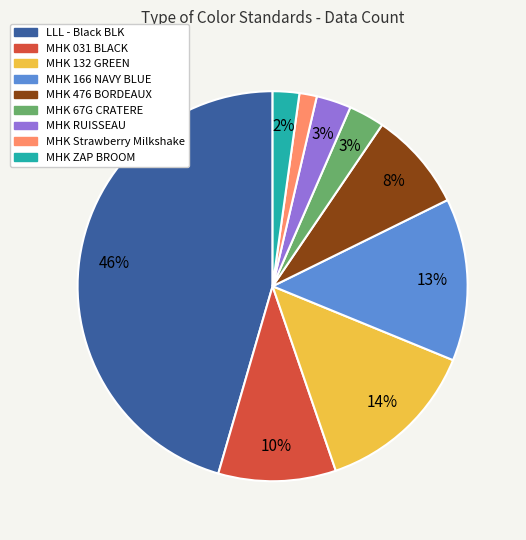

How many segments does this pie chart have?

9